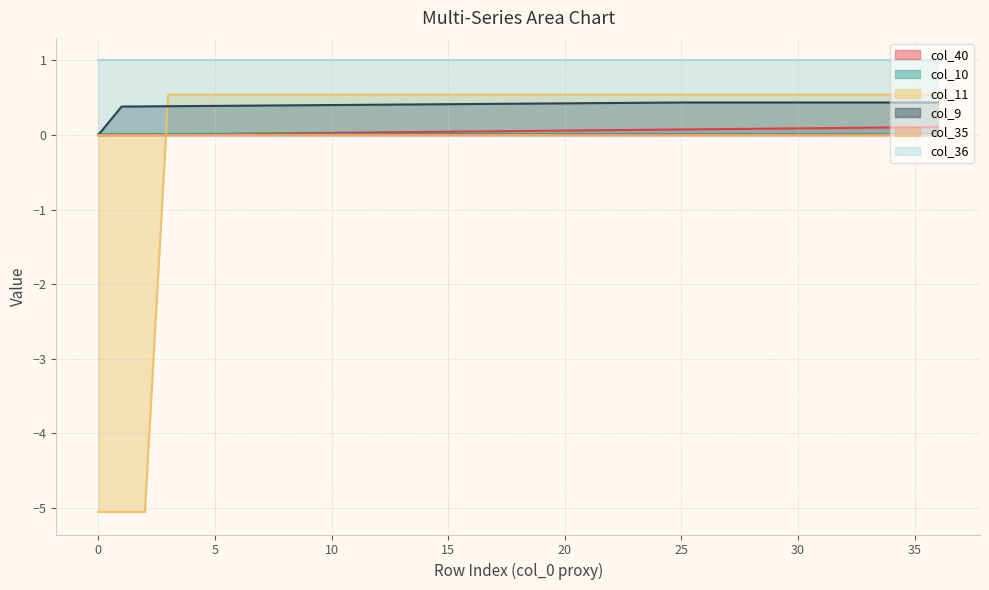

What is the sum of the col_40 values at 11 and 6?

0.1